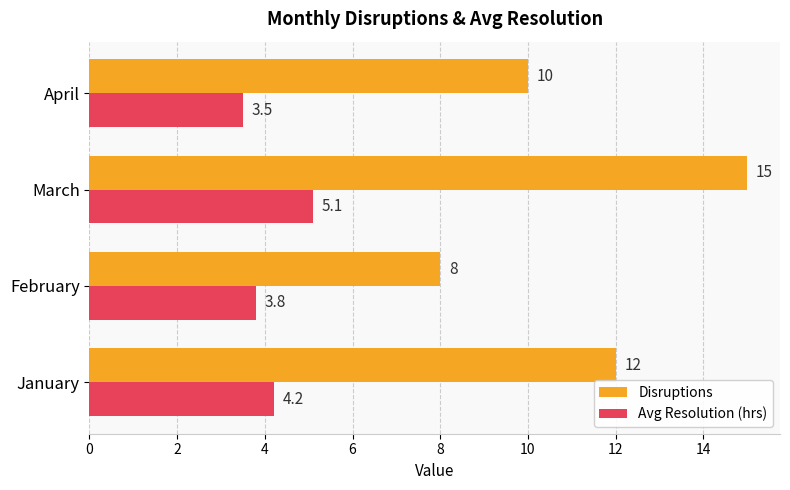

Which label corresponds to the largest value in the chart?

March